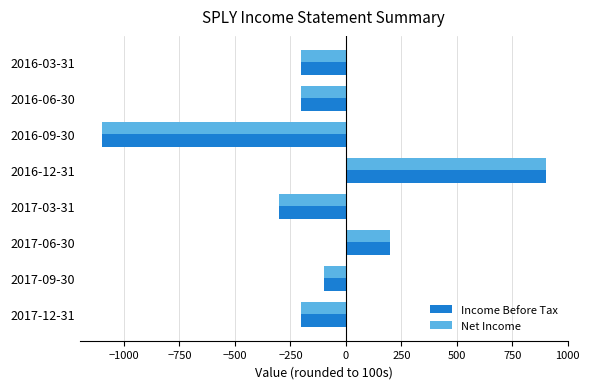

What is the total value across all series at 2016-06-30?

-400